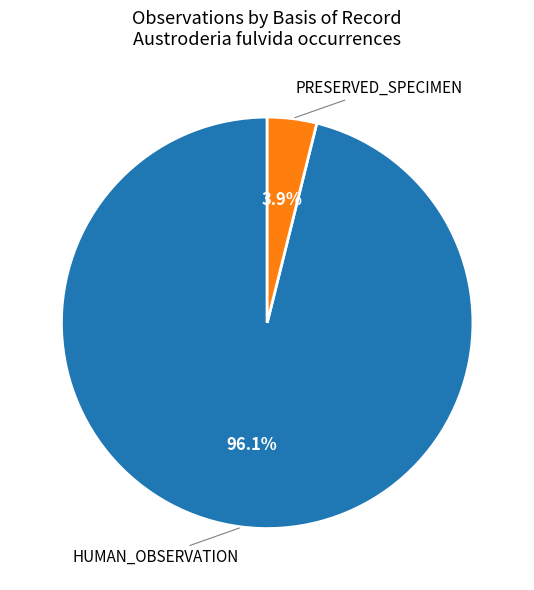

Is there a majority slice in this chart?

Yes